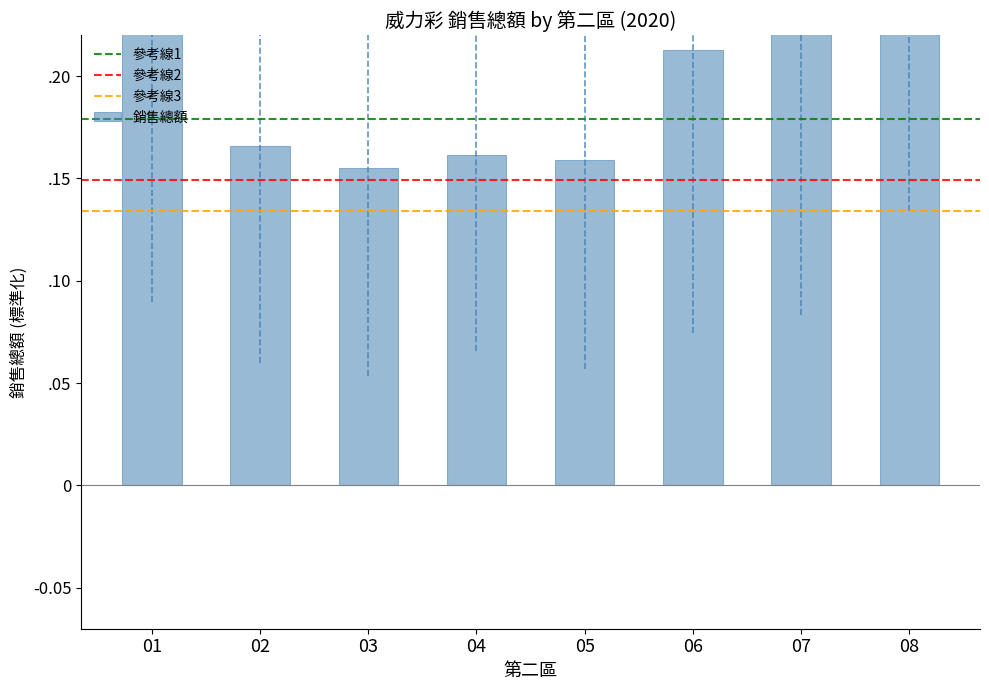

The value at 04 is 0.3. True or false?

False